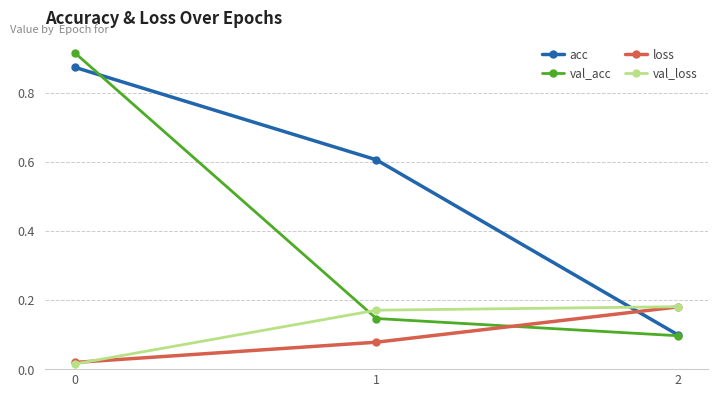

What is the total value across all series at 1?

1.0